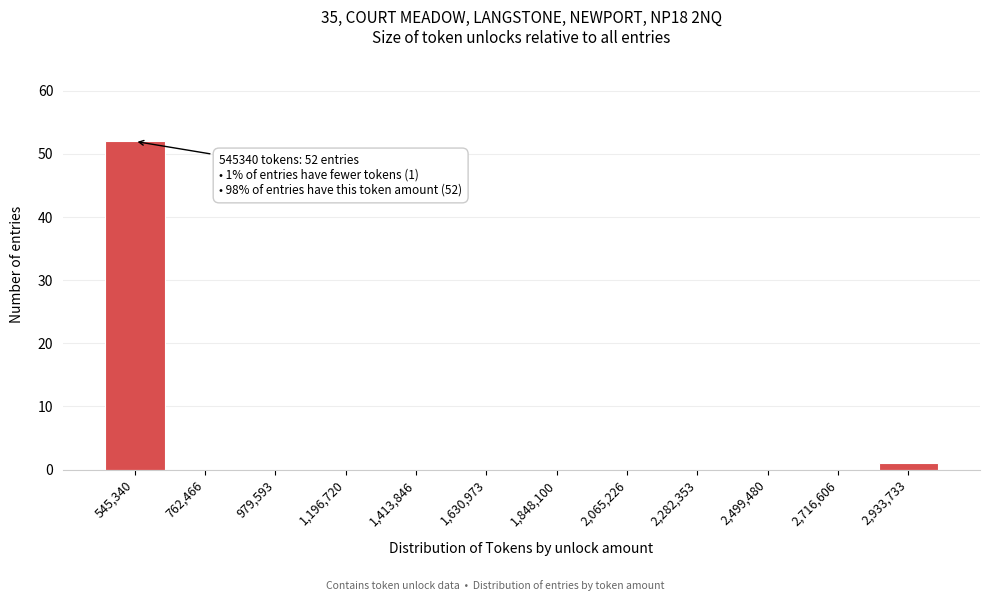

Reading left to right, list all the values displayed in this chart.

545,340=52	762,466=0	979,593=0	1,196,720=0	1,413,846=0	1,630,973=0	1,848,100=0	2,065,226=0	2,282,353=0	2,499,480=0	2,716,606=0	2,933,733=1